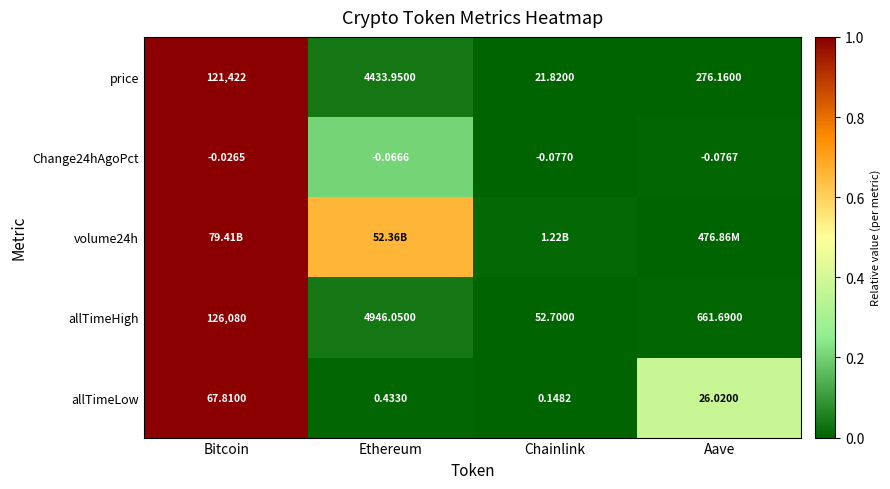

Which has a higher value, Ethereum or Chainlink?

Ethereum